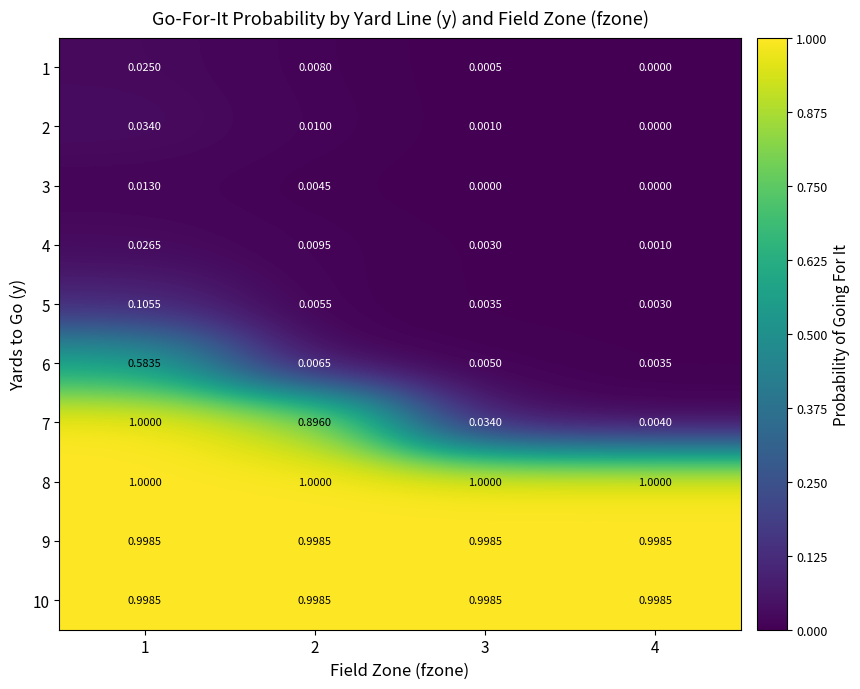

Is the value of 7 at 1 greater than the value of 2 at 2?

Yes